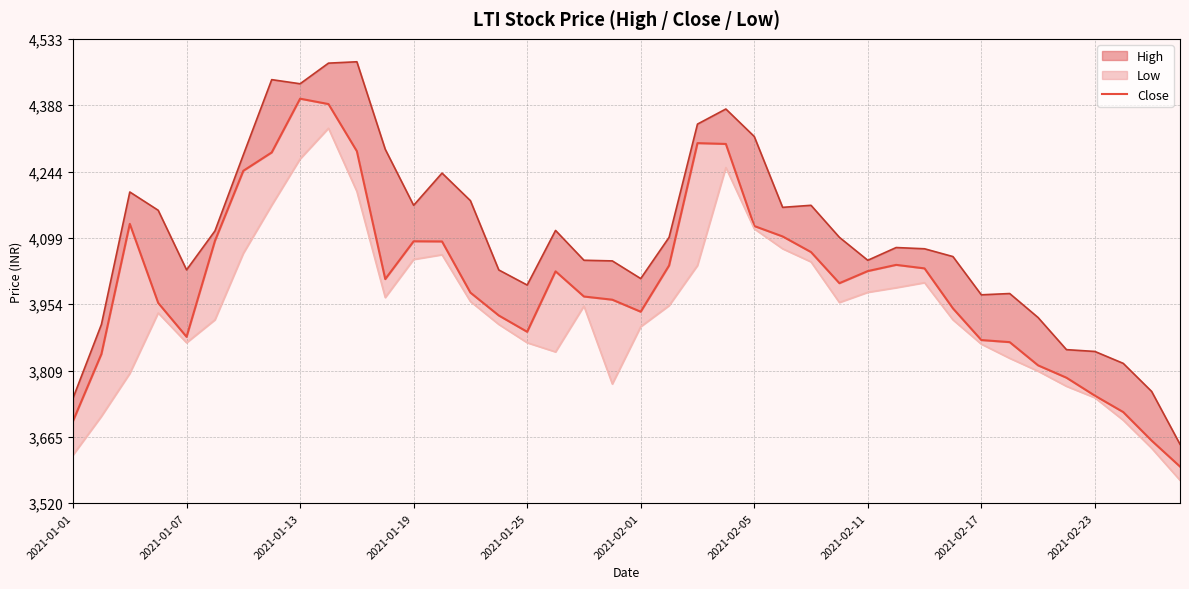

True or false: Low_line and High_line cross at least once.

False